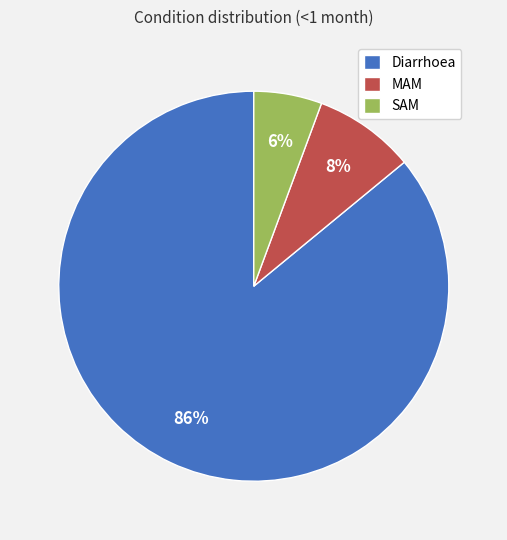

Count the number of slices in the pie.

3